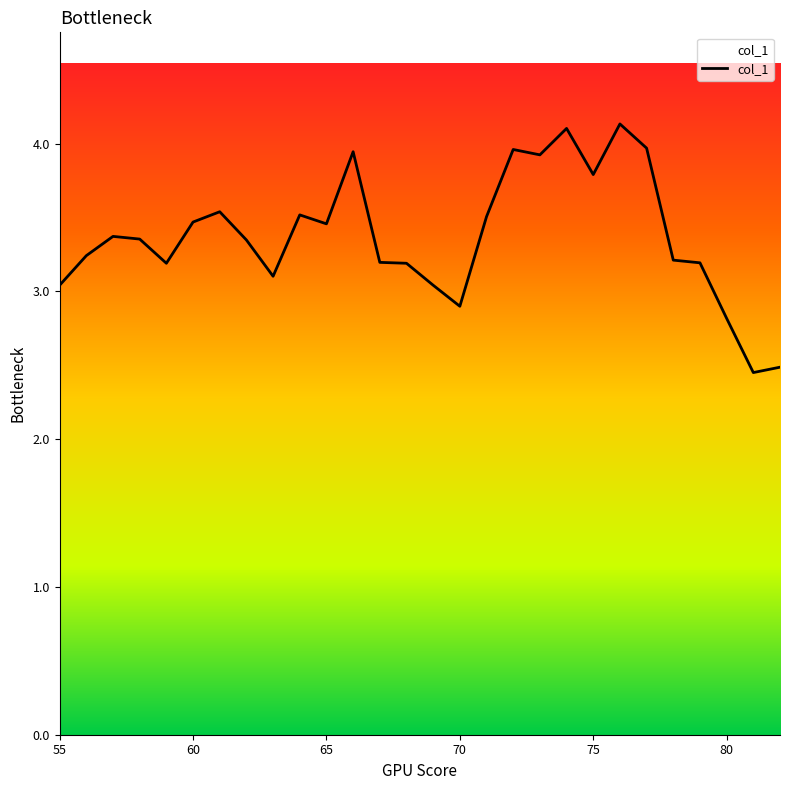

What is the maximum value shown in the chart?

4.1